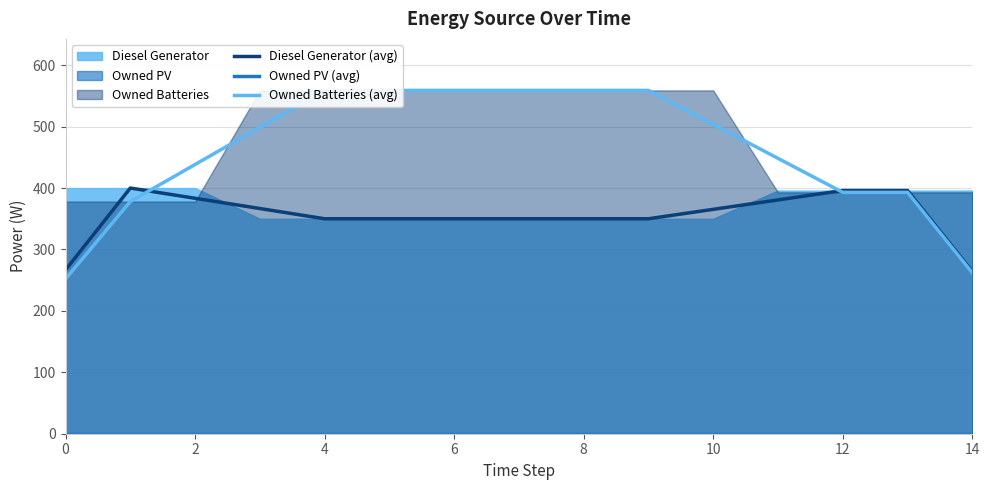

The value of Diesel Generator (avg) at 0 is 82.9. True or false?

False